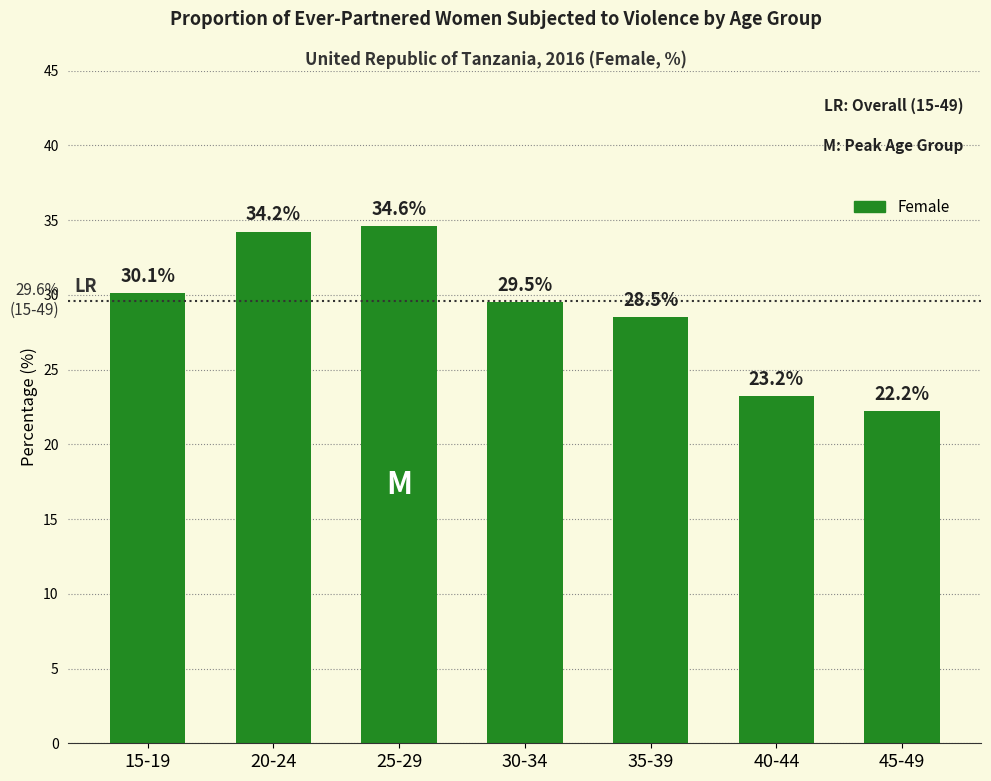

Are the bars grouped side by side (vs. stacked)?

No